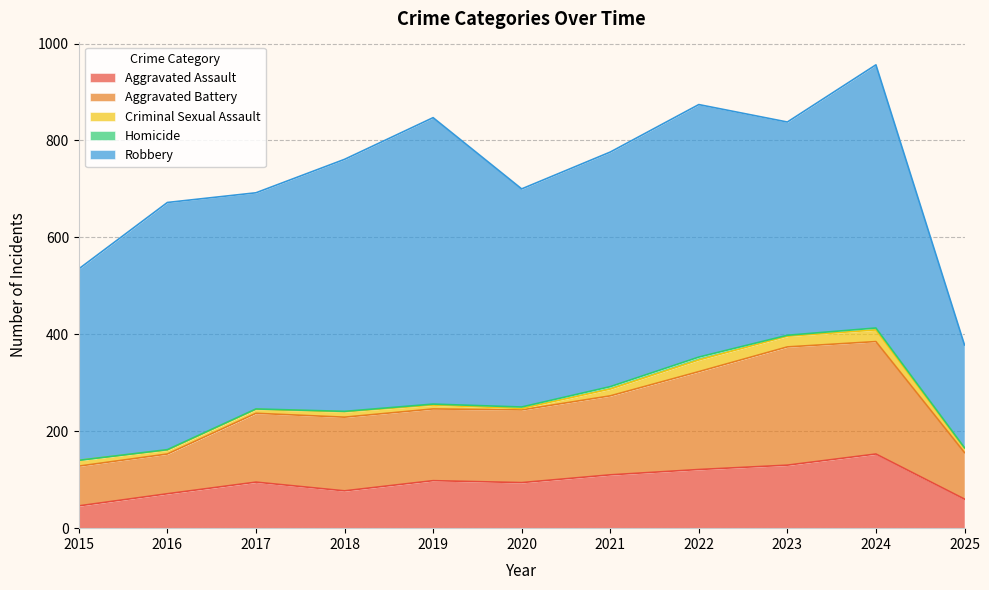

Which label corresponds to the largest value in the chart?

2019